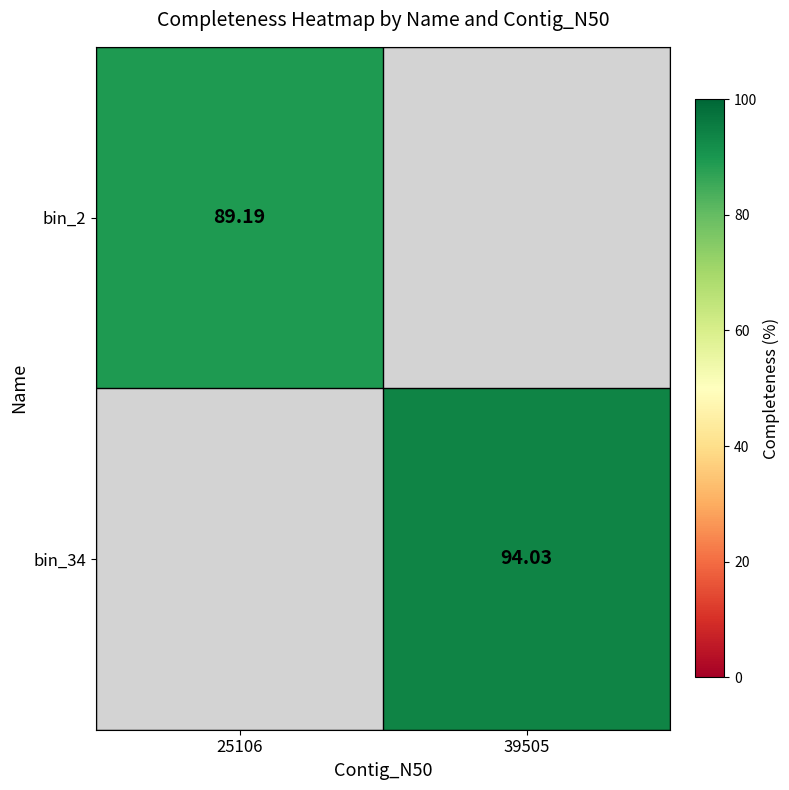

Count the number of categories in the chart.

2